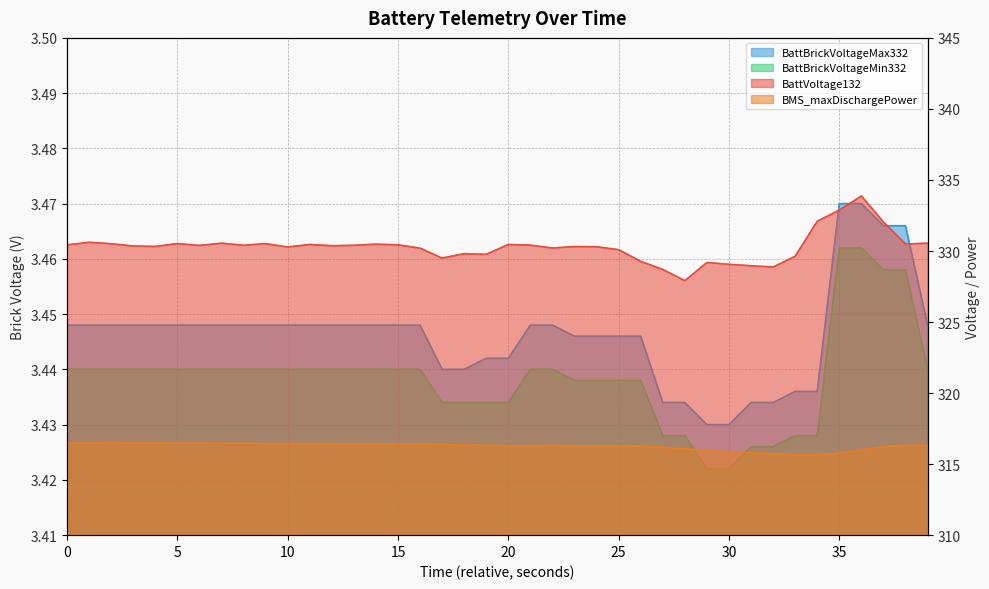

Which series has the largest total across all categories?

BattVoltage132